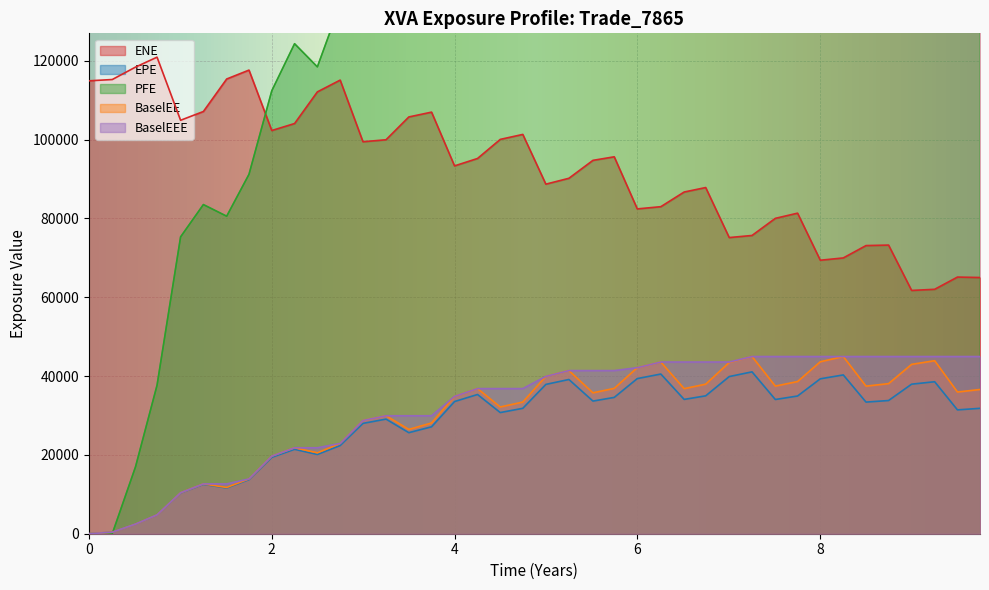

What is the highest value of the ENE series?

120911.0